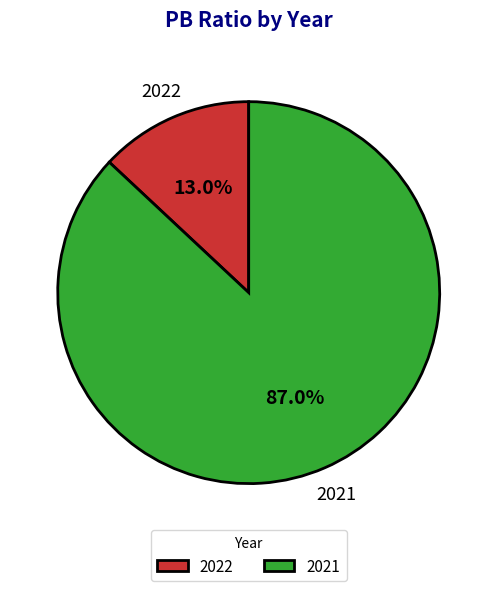

Which slice represents more than half of the pie?

2021